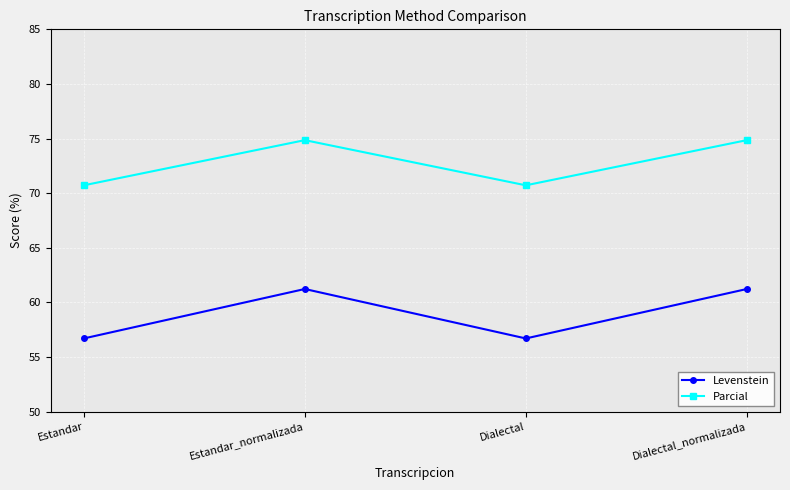

What is the maximum value shown in the chart?

74.9